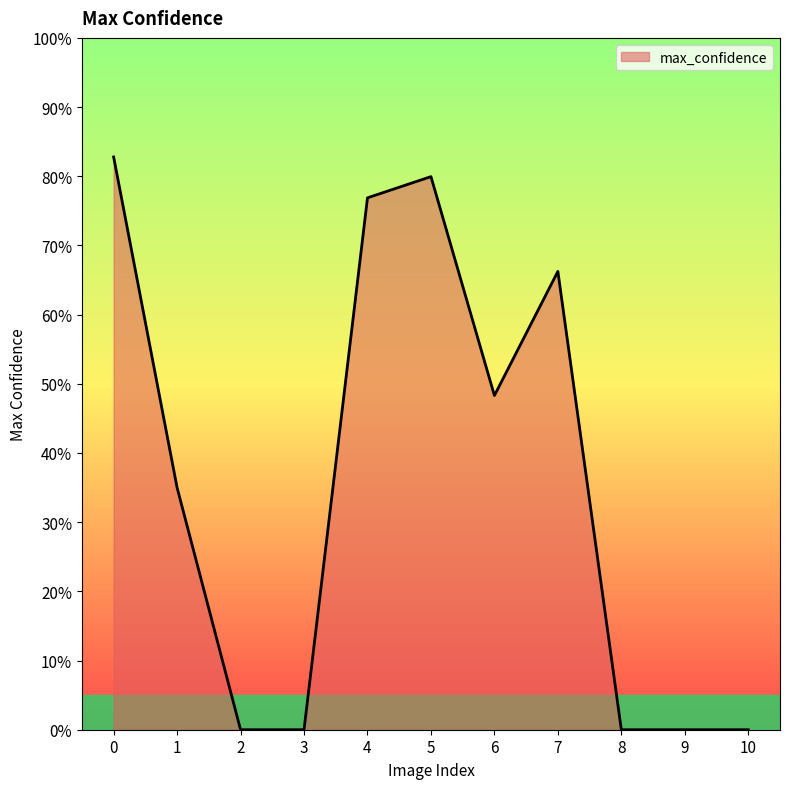

Which label corresponds to the smallest value in the chart?

2